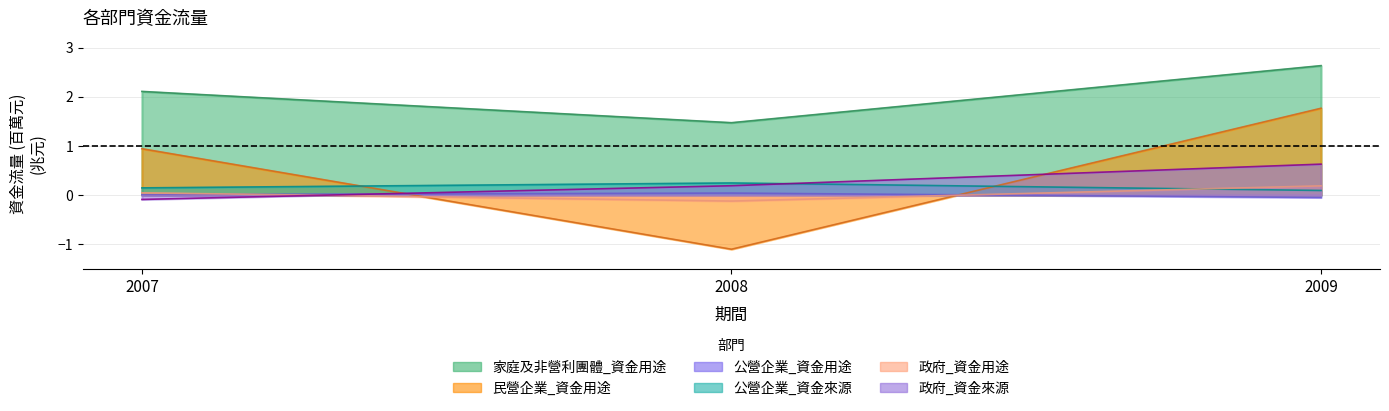

True or false: 家庭及非營利團體_資金用途 has a value of 1.5 at 2008.

True